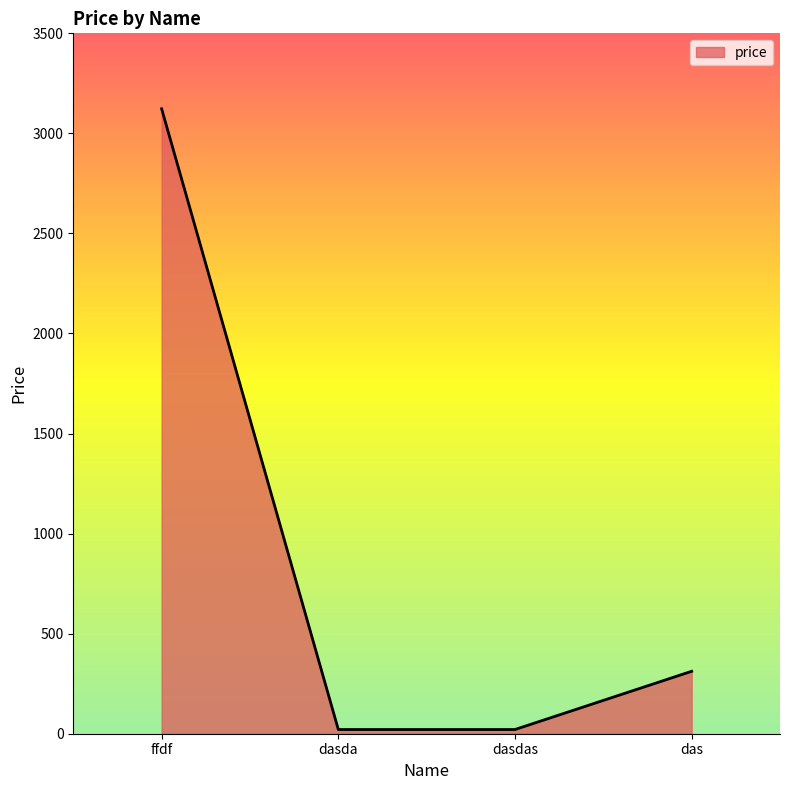

How many lines are shown in the chart?

1